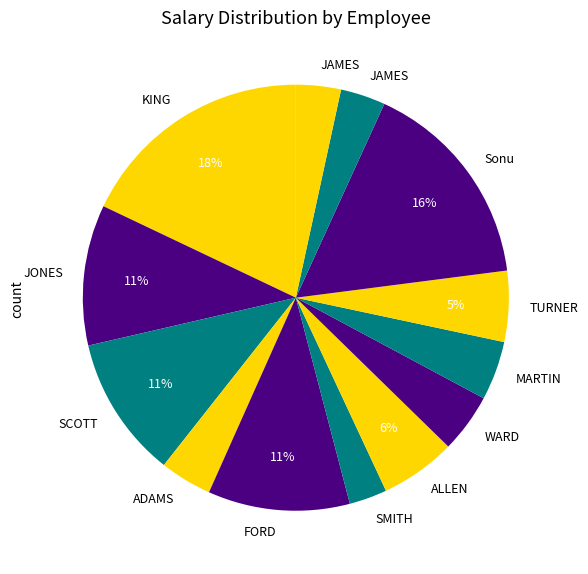

Count the number of slices in the pie.

13